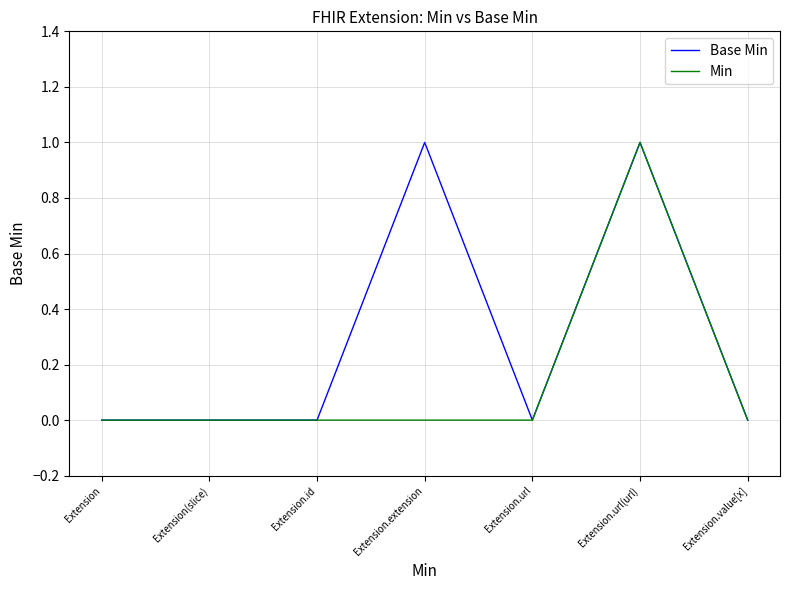

Reading left to right, list all the values displayed in this chart.

Base Min: Extension=0	Extension(slice)=0	Extension.id=0	Extension.extension=1	Extension.url=0	Extension.url(url)=1	Extension.value[x]=0
Min: Extension=0	Extension(slice)=0	Extension.id=0	Extension.extension=0	Extension.url=0	Extension.url(url)=1	Extension.value[x]=0